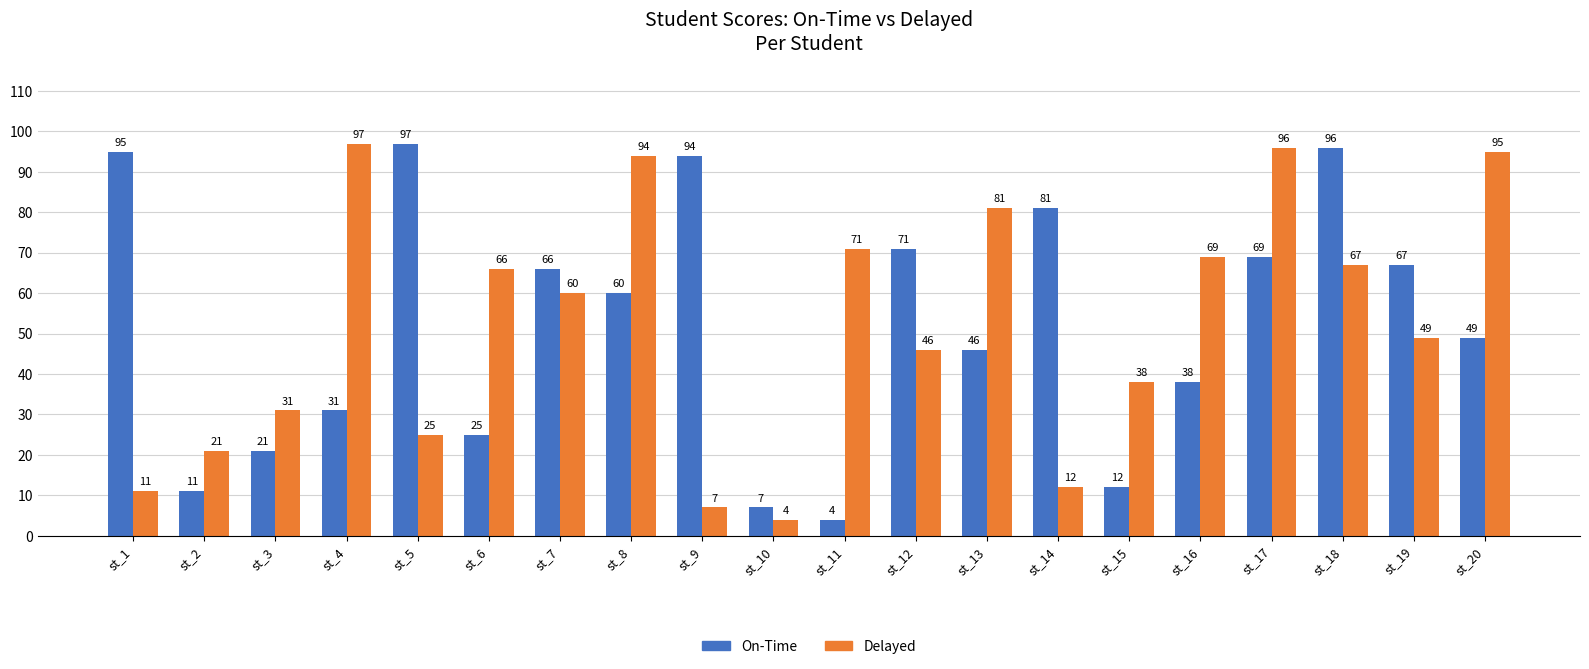

Reading left to right, transcribe all the data shown in this chart.

On-Time: st_1=95	st_2=11	st_3=21	st_4=31	st_5=97	st_6=25	st_7=66	st_8=60	st_9=94	st_10=7	st_11=4	st_12=71	st_13=46	st_14=81	st_15=12	st_16=38	st_17=69	st_18=96	st_19=67	st_20=49
Delayed: st_1=11	st_2=21	st_3=31	st_4=97	st_5=25	st_6=66	st_7=60	st_8=94	st_9=7	st_10=4	st_11=71	st_12=46	st_13=81	st_14=12	st_15=38	st_16=69	st_17=96	st_18=67	st_19=49	st_20=95